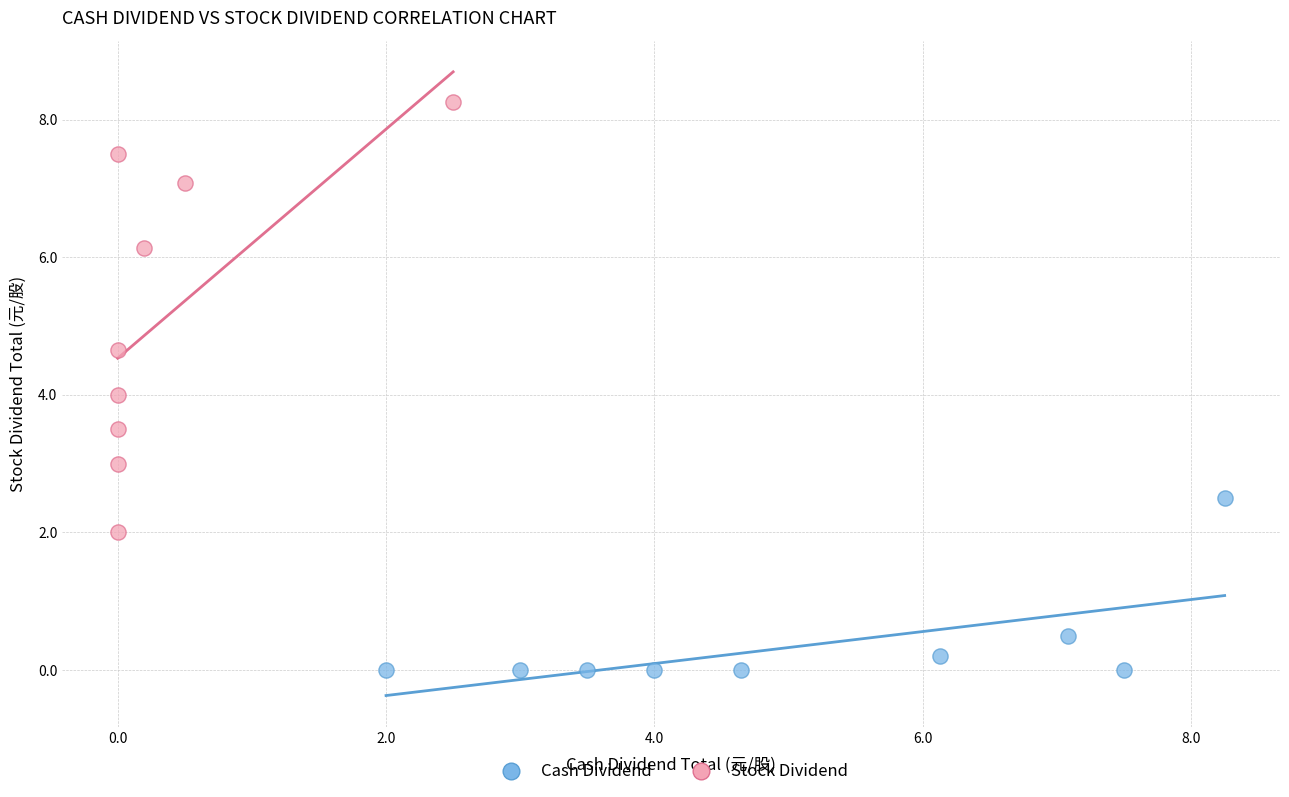

Which series reaches the maximum Y coordinate?

Stock Dividend